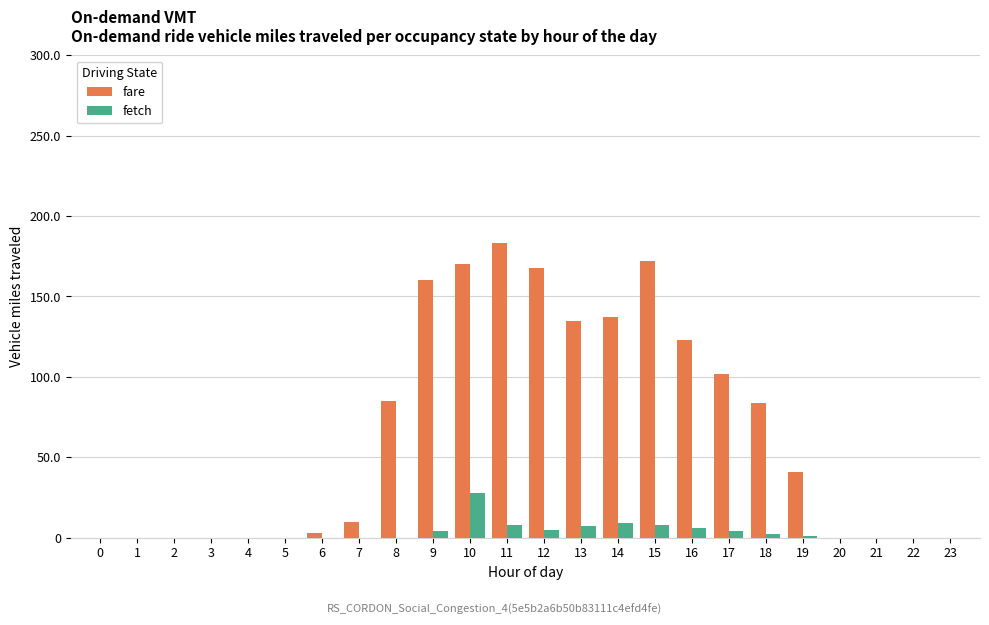

Which label corresponds to the largest value in the chart?

11